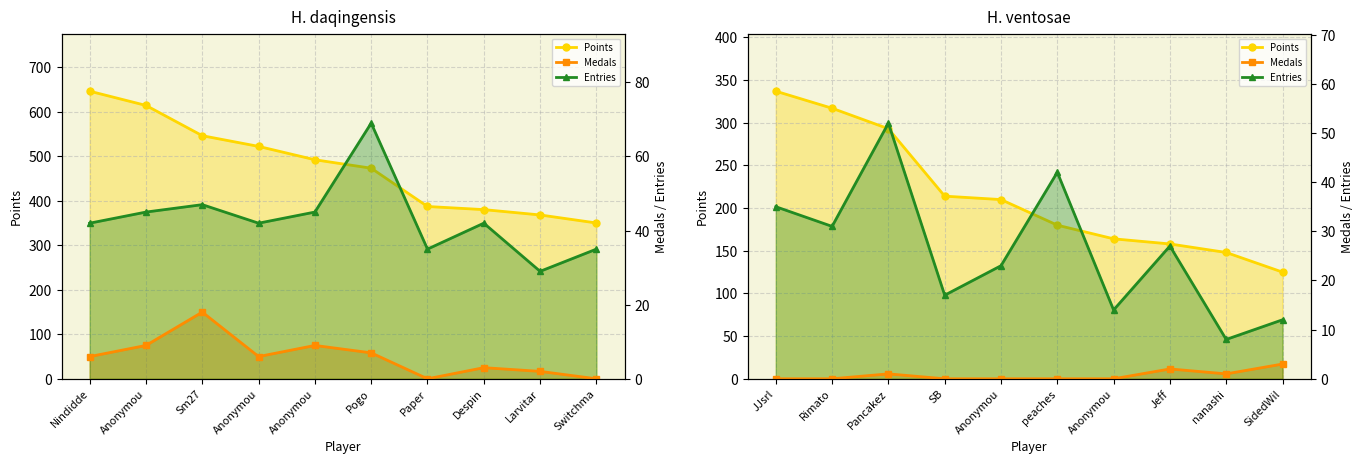

True or false: Medals and Entries cross at least once.

False